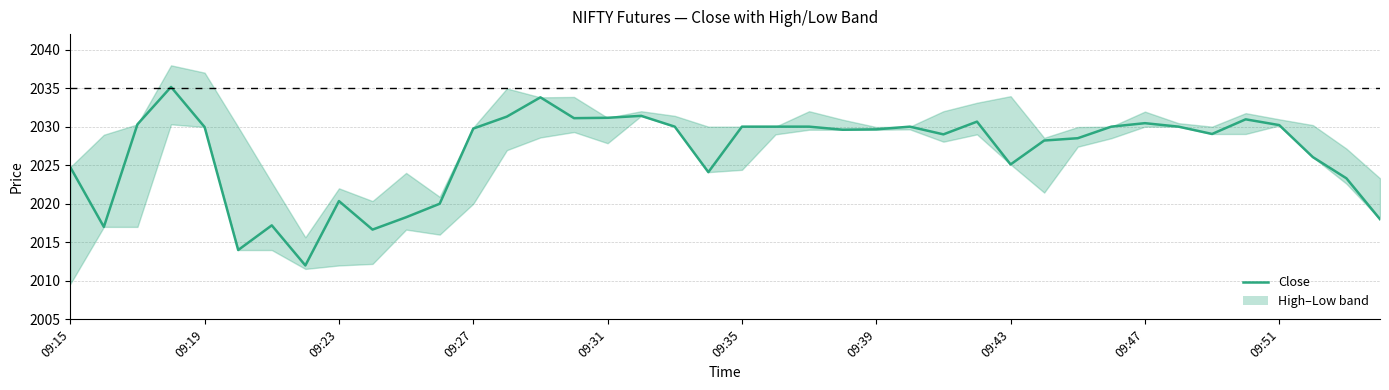

Approximately how many times larger is the value at 21 compared to 36?

1.0